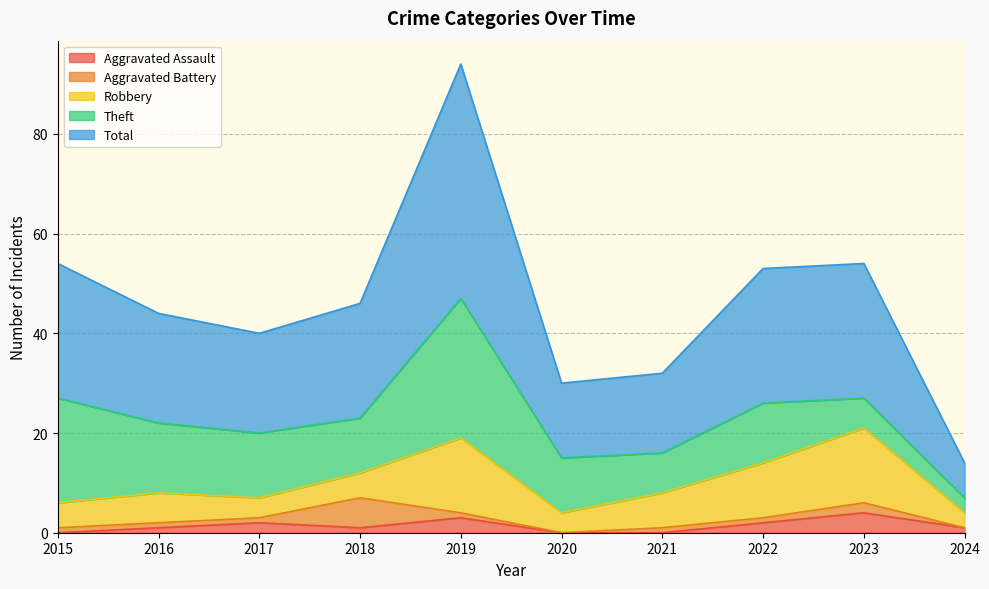

True or false: Aggravated Battery has a value of 1 at 2021.

True